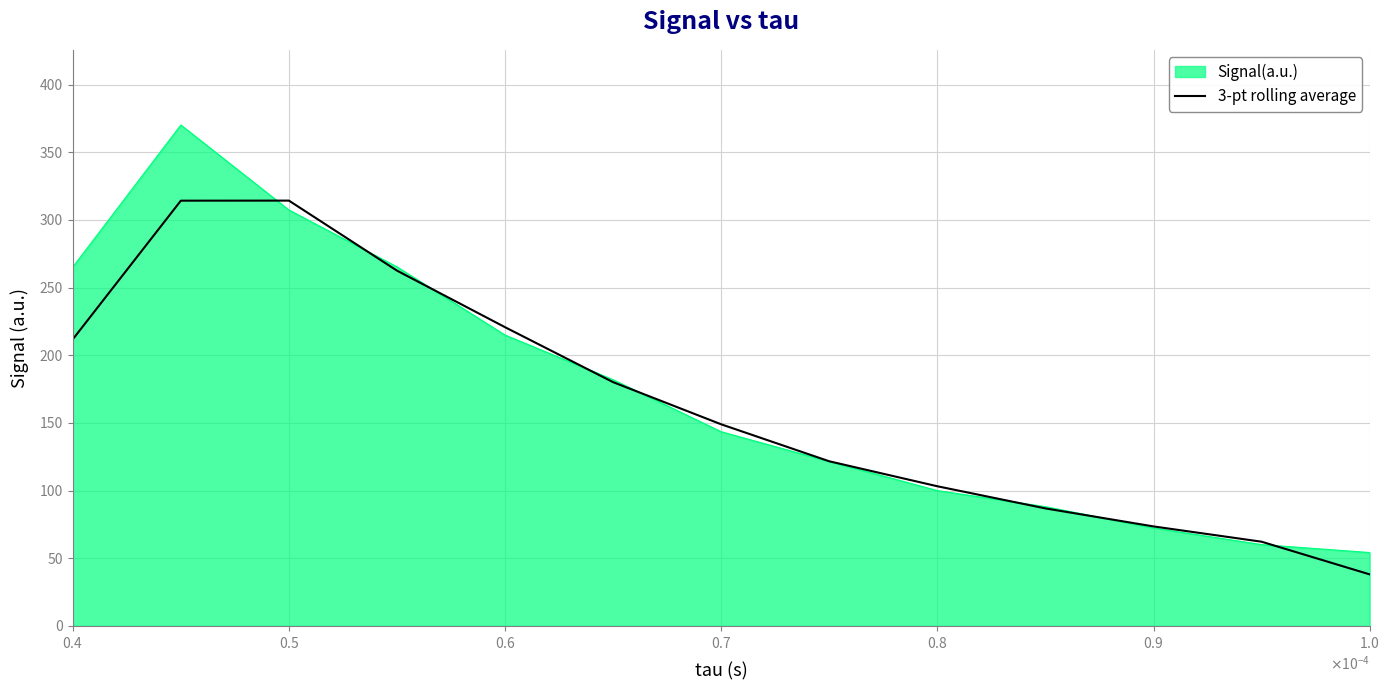

How many lines are shown in the chart?

2